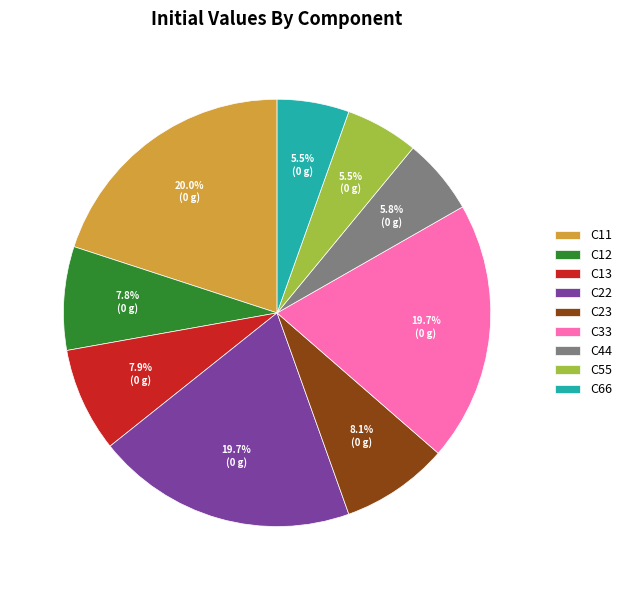

Which has a higher value, C11 or C66?

C11